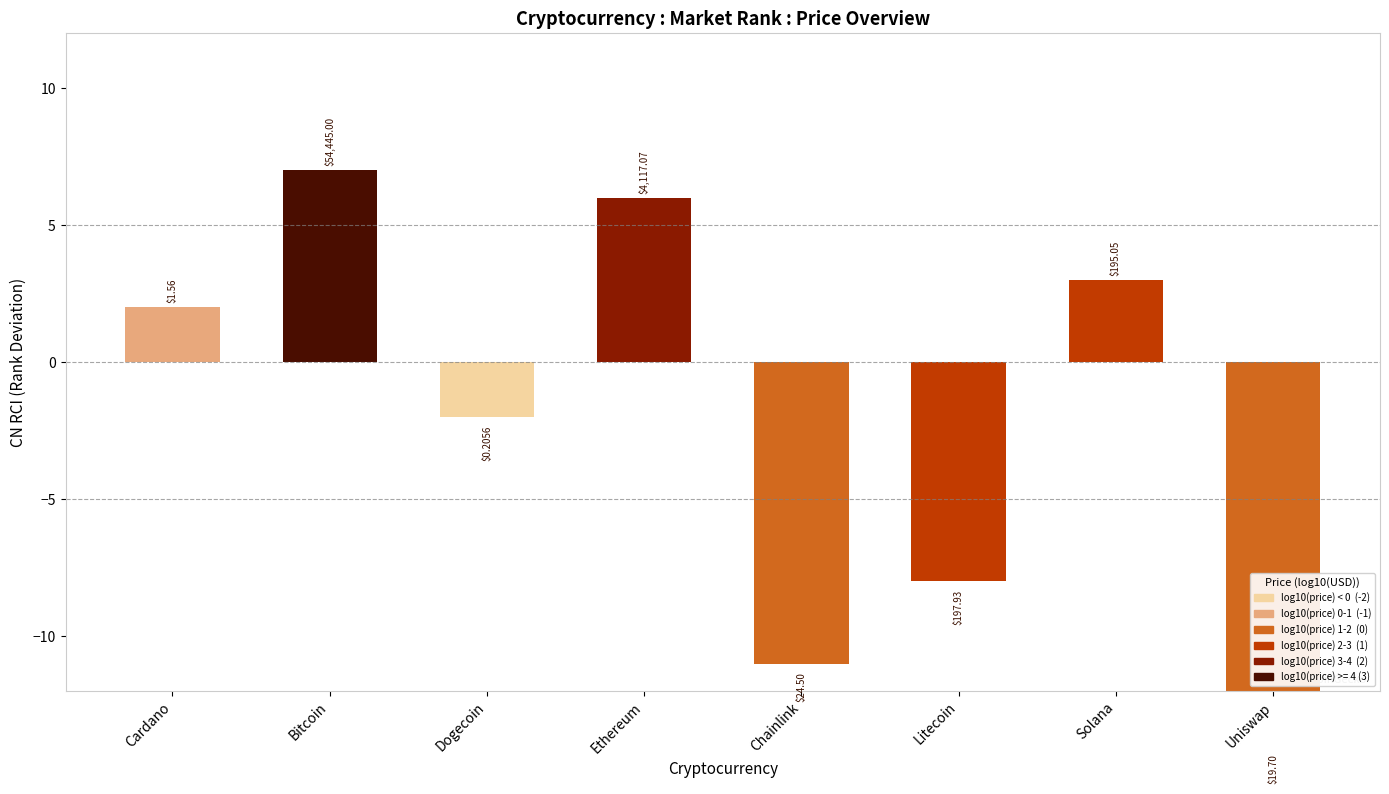

What is the label of the 1st bar from the left?

Cardano